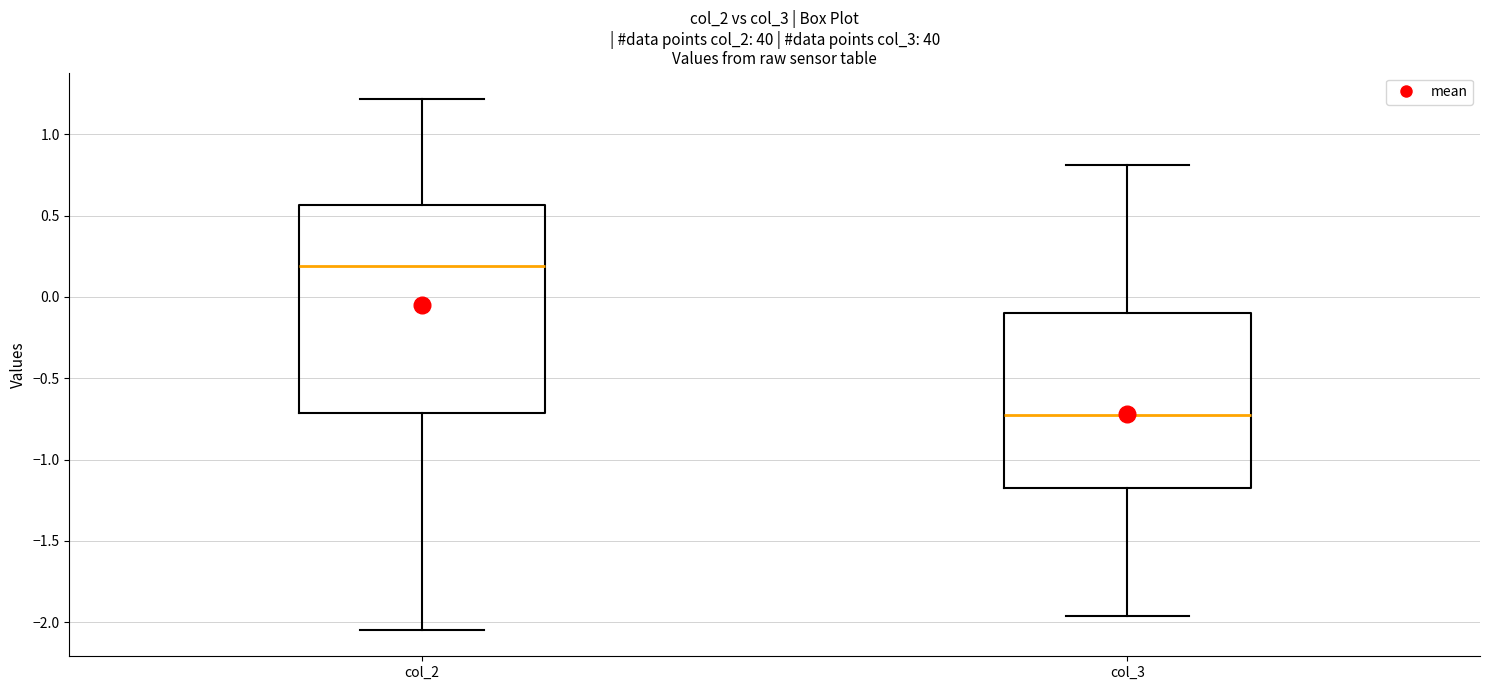

Where does the upper whisker of the box for col_2 end on the y-axis? The values are not printed on the chart, so give them approximately, as read against the axis.

1.20